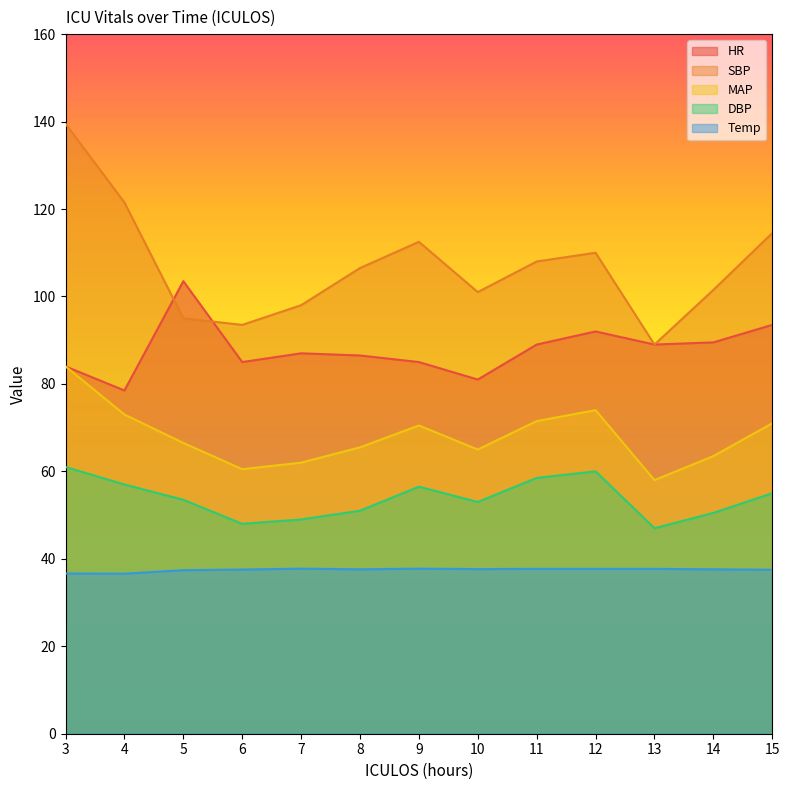

What is the average value of the SBP series?

107.0